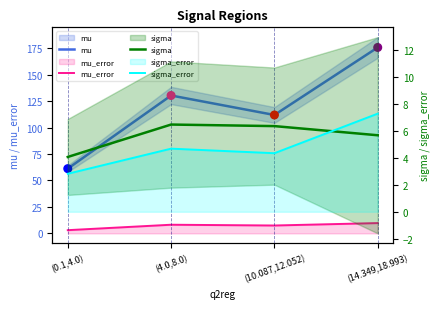

Which series has the widest spread of Y values?

mu